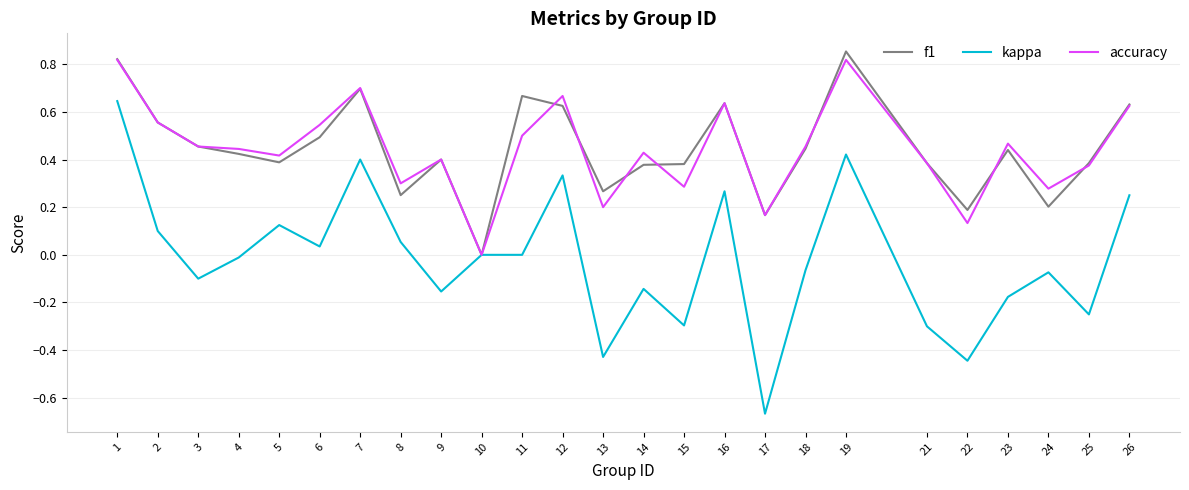

What is the total value across all series at 26?

1.5